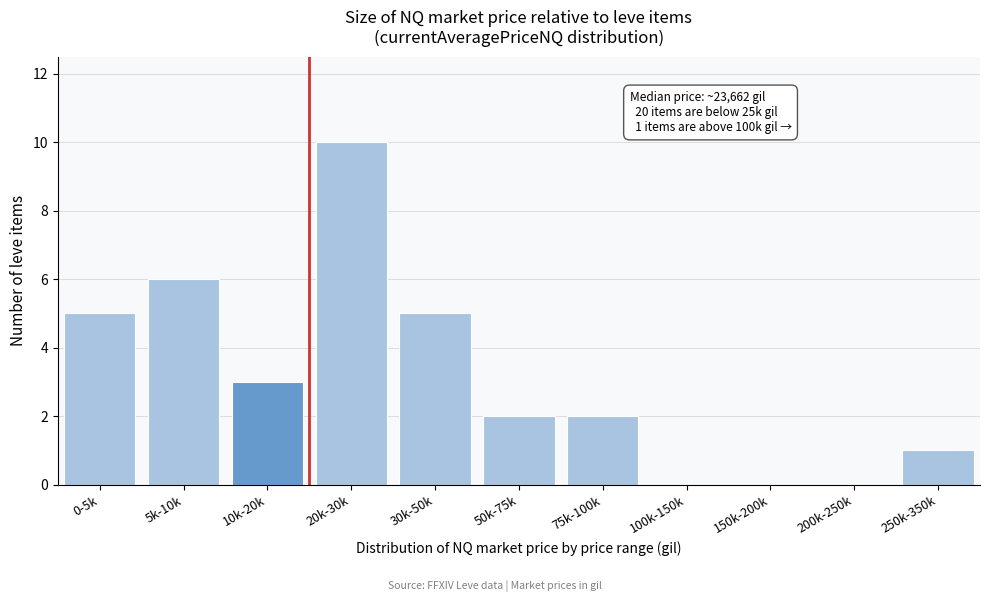

Reading left to right, extract all data points from this chart.

0-5k=5	5k-10k=6	10k-20k=3	20k-30k=10	30k-50k=5	50k-75k=2	75k-100k=2	100k-150k=0	150k-200k=0	200k-250k=0	250k-350k=1